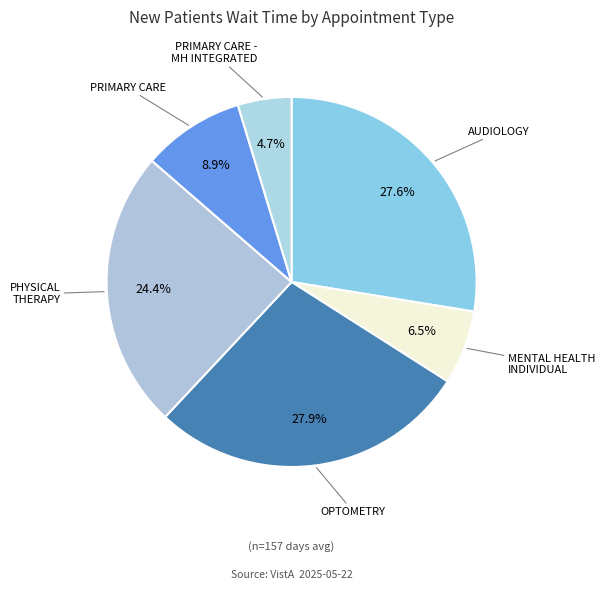

What is the ratio of the value at AUDIOLOGY to the value at OPTOMETRY?

1.0